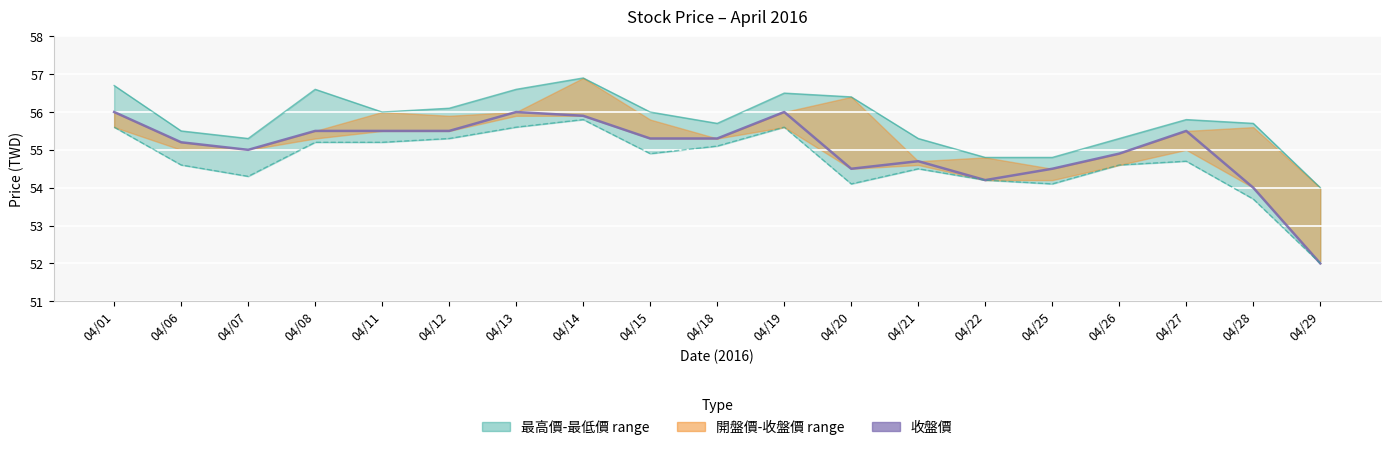

At which label does 最高價 first exceed 55?

04/01